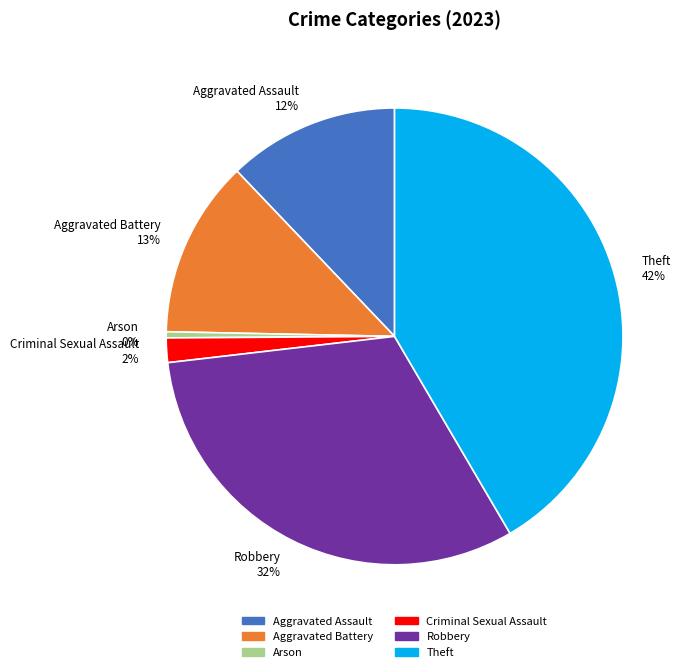

Which has a higher value, Theft 42% or Criminal Sexual Assault 2%?

Theft 42%